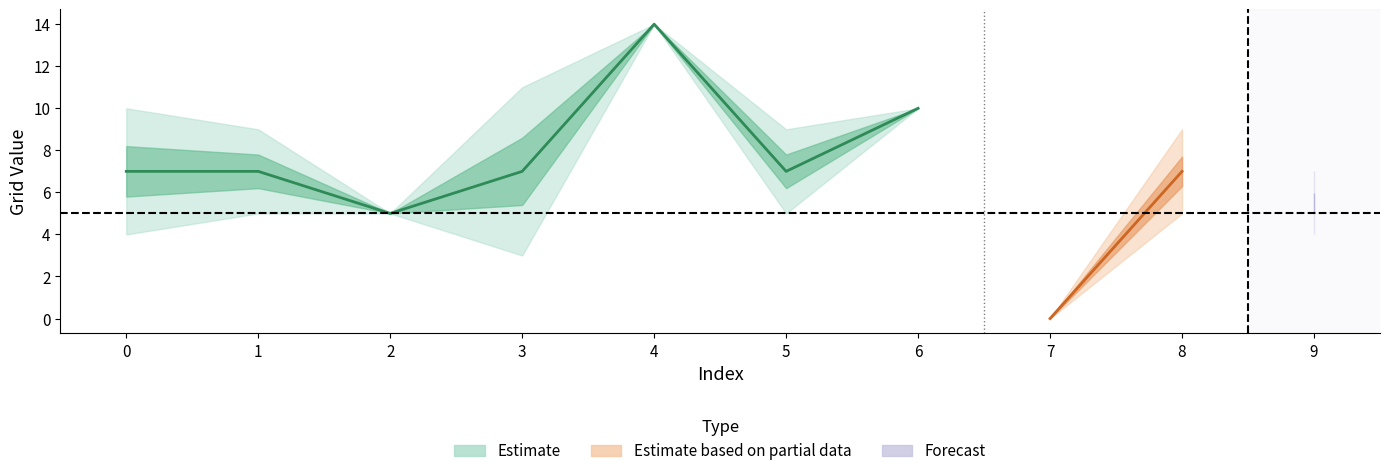

The playerGridX series shows 7 at 5. True or false?

True